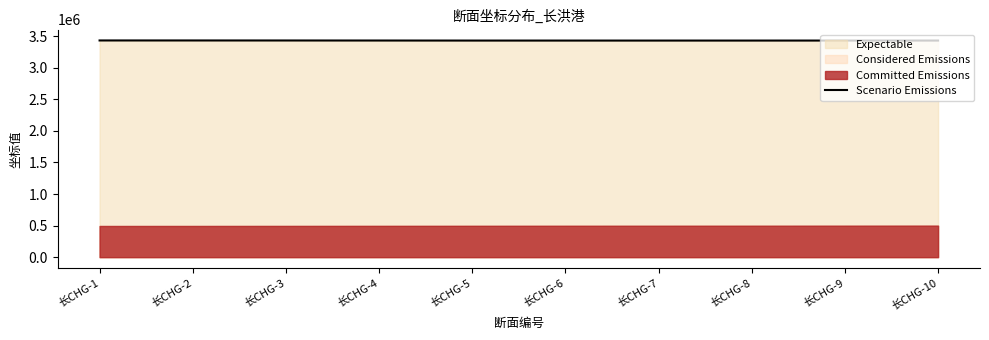

What is the change in value from 长CHG-1 to 长CHG-5?

-1779.7